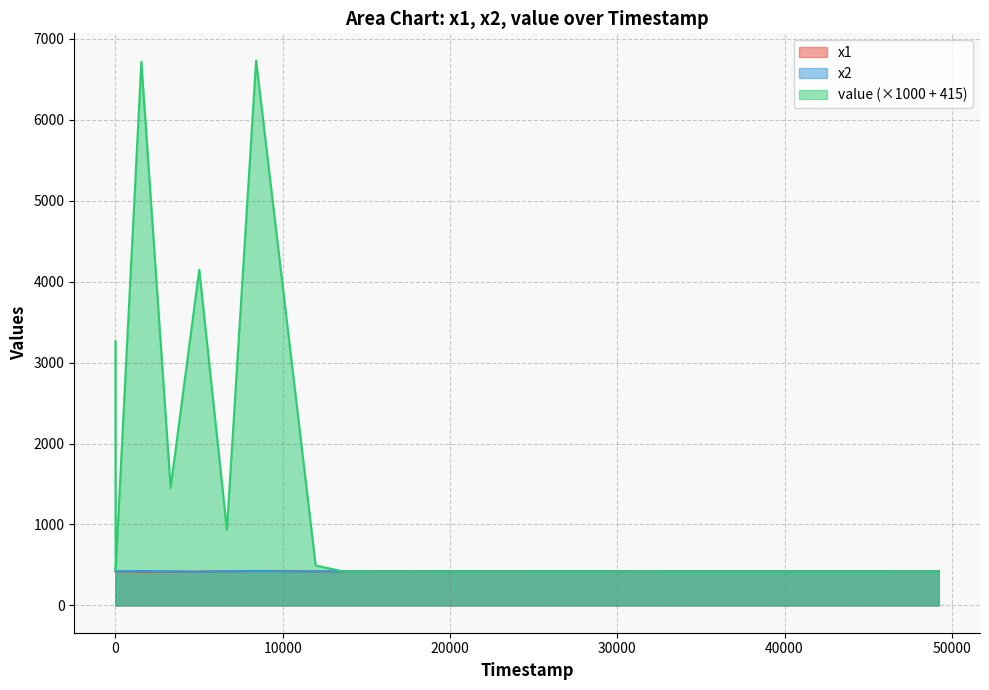

How many data points in x1 are above 420?

16